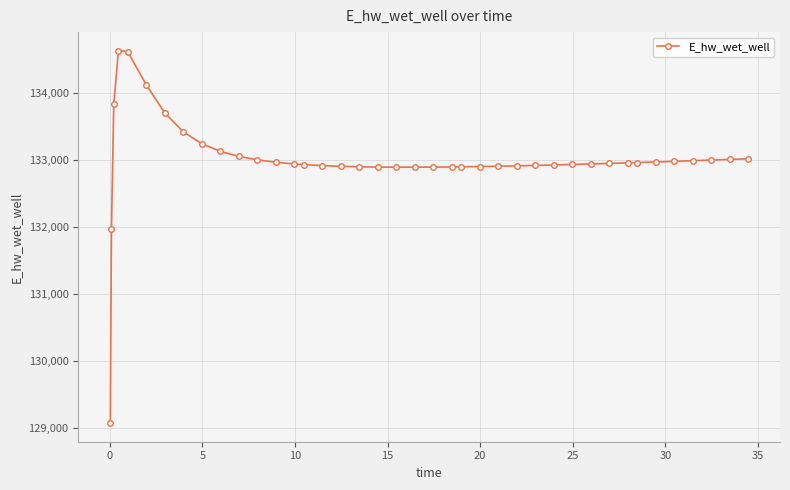

What is the difference between the second highest and second lowest values?

2645.3